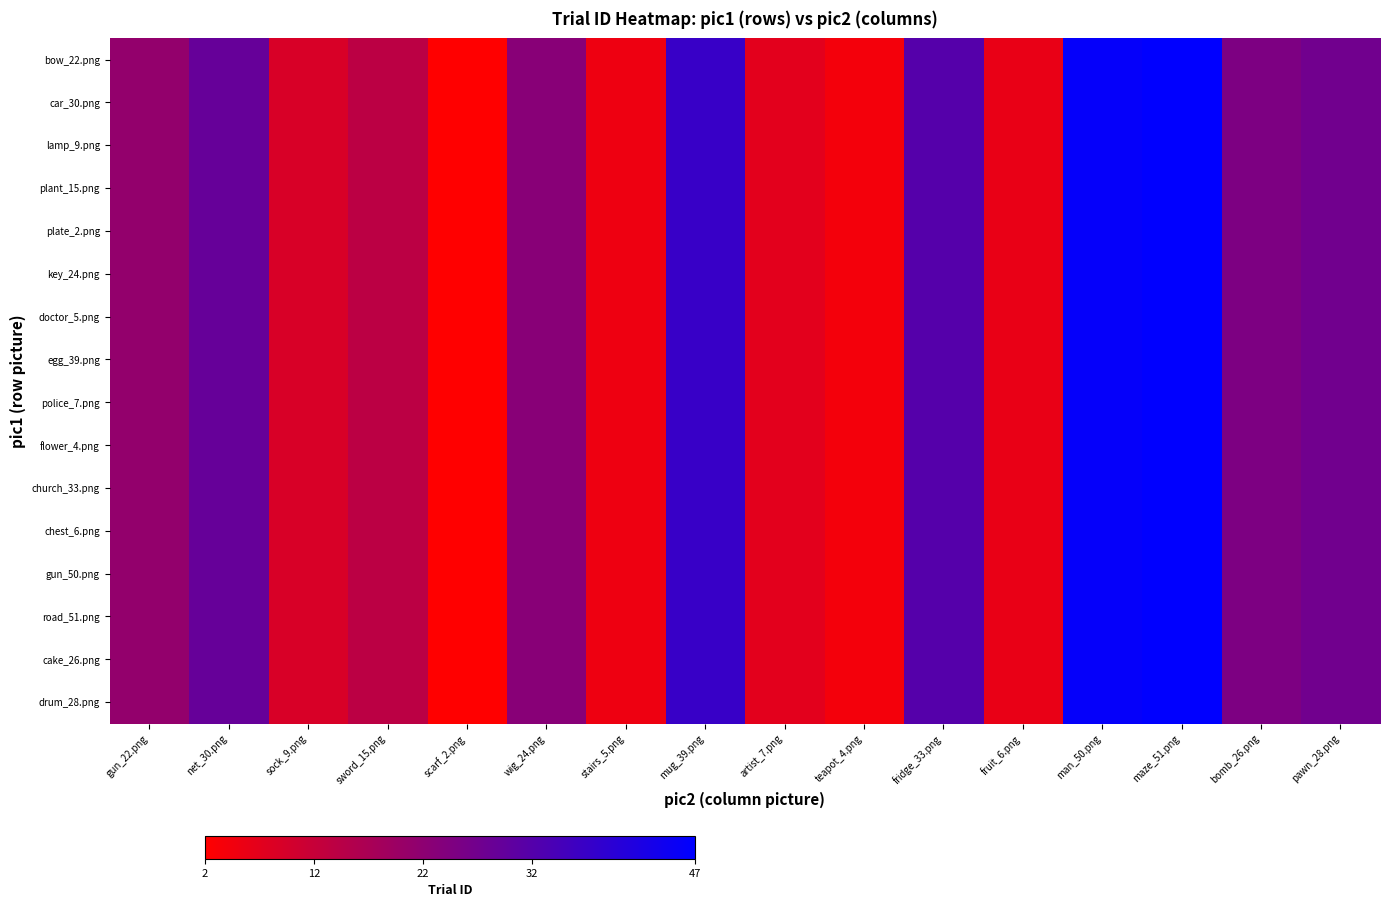

At which category is the sum across all series the highest?

maze_51.png